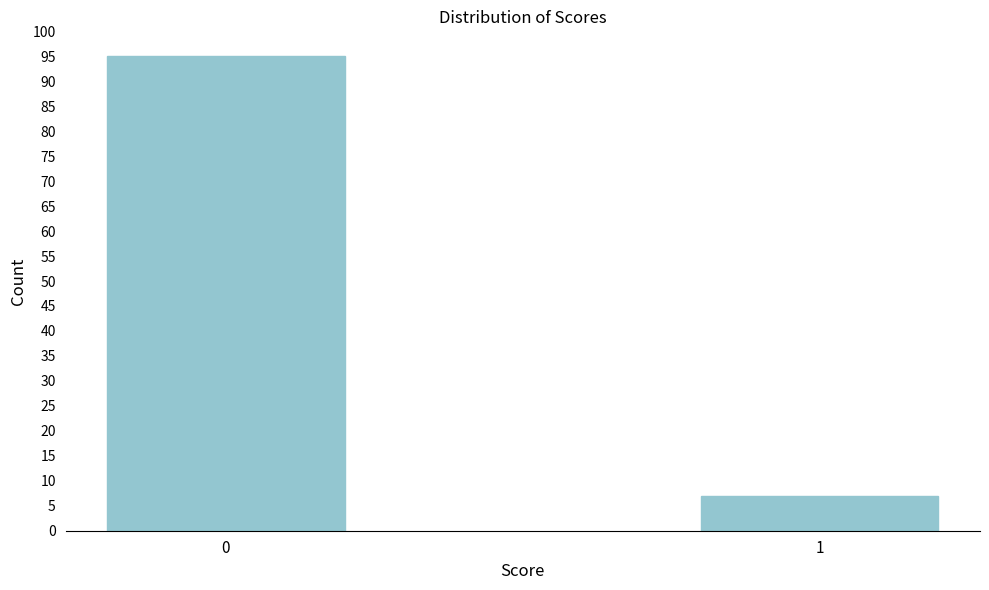

Reading left to right, list all the values displayed in this chart.

0=95	1=7